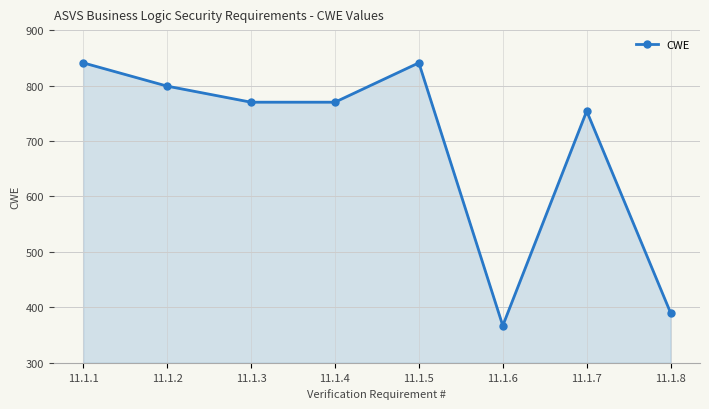

What is the value of the 8th point from the left?

390